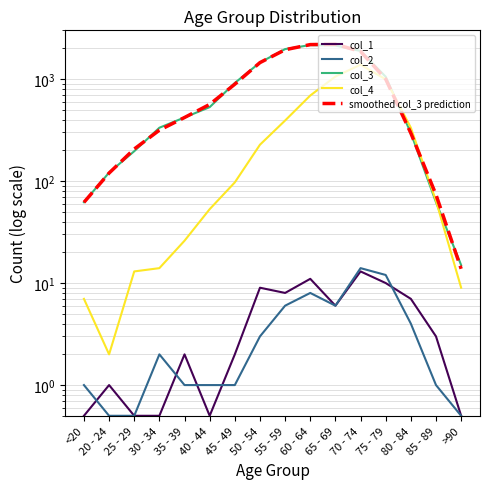

Between 30 - 34 and 70 - 74, which is larger?

70 - 74